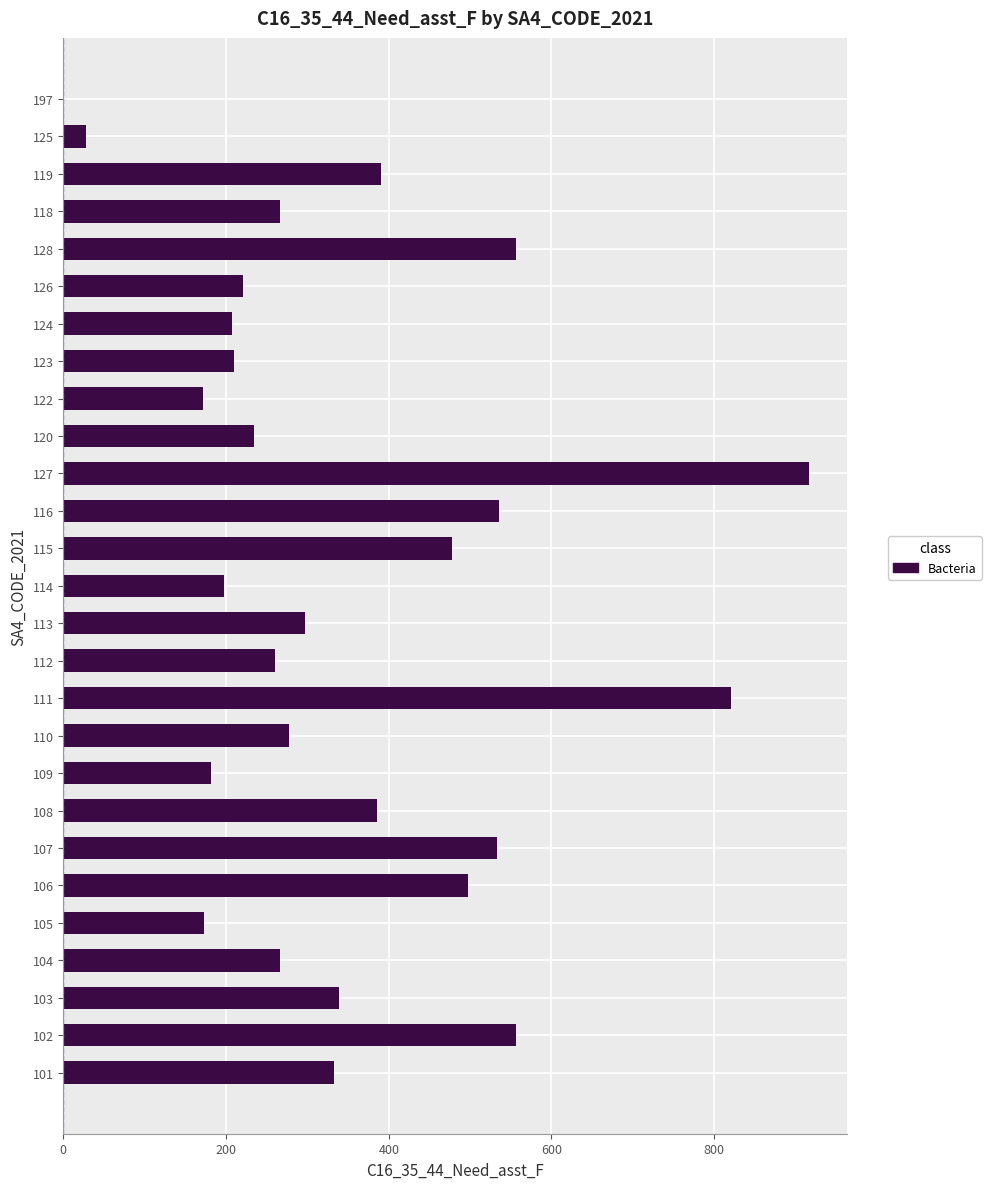

Which category has the highest value across all series?

127